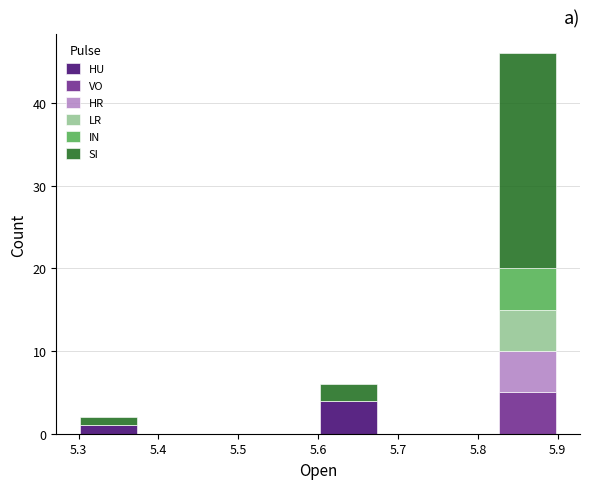

Reading left to right, transcribe this chart: for each stacked bar, give the range it covers on the x-axis and its total height. Neither the bar edges nor the heights are printed on the chart, so give them approximately, as read against the axes.

5.30 to 5.37: 2
5.37 to 5.45: 0
5.45 to 5.52: 0
5.52 to 5.60: 0
5.60 to 5.67: 6
5.67 to 5.75: 0
5.75 to 5.82: 0
5.82 to 5.90: 46